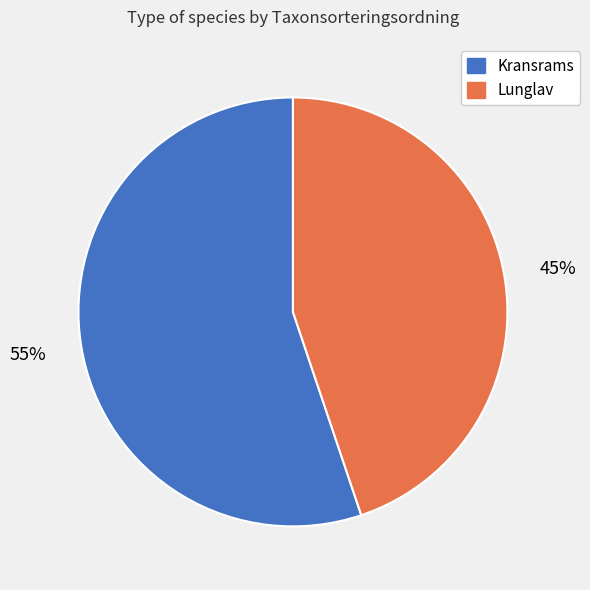

To the nearest percent, what is the average slice percentage?

50%